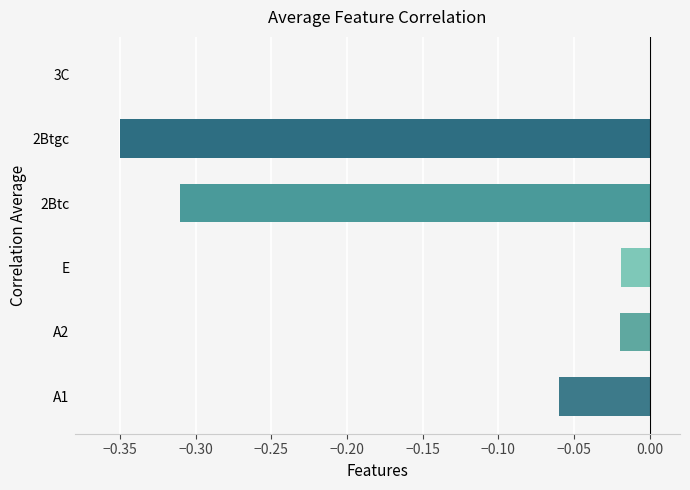

Are the bars grouped side by side (vs. stacked)?

No